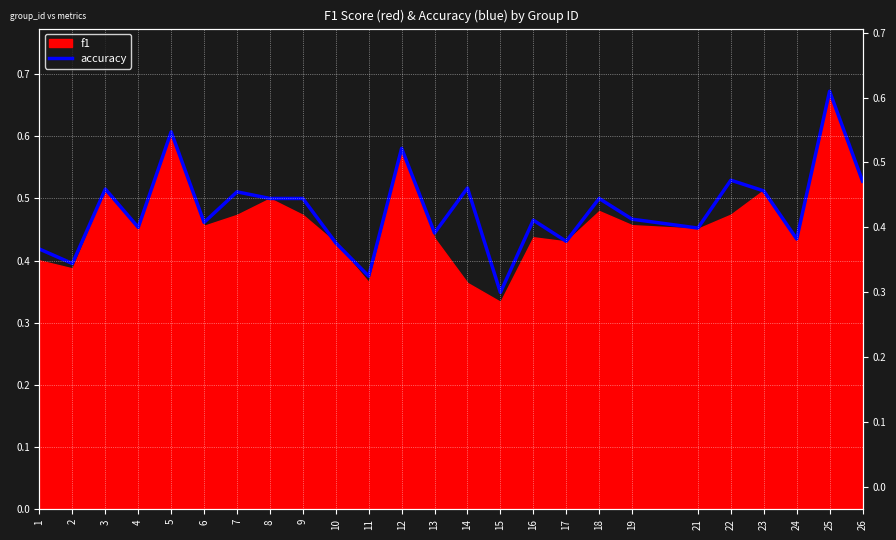

What is the value of the 1st point from the left?

0.4